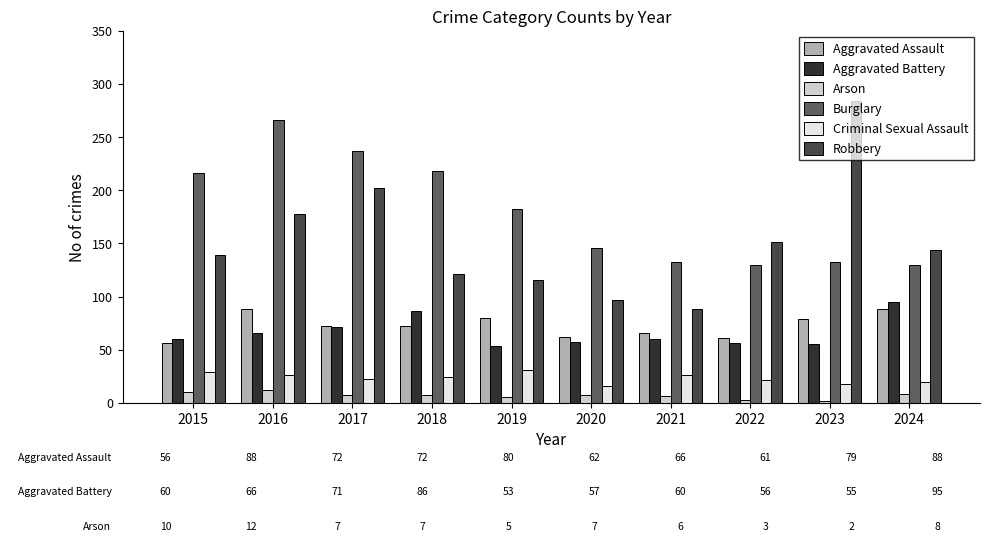

Which series has the largest range (max minus min)?

Robbery